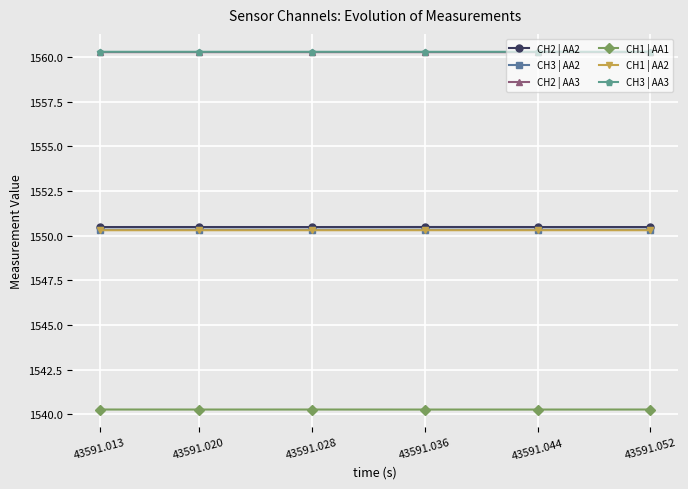

What is the sum of all CH3 | AA3 values?

9361.8